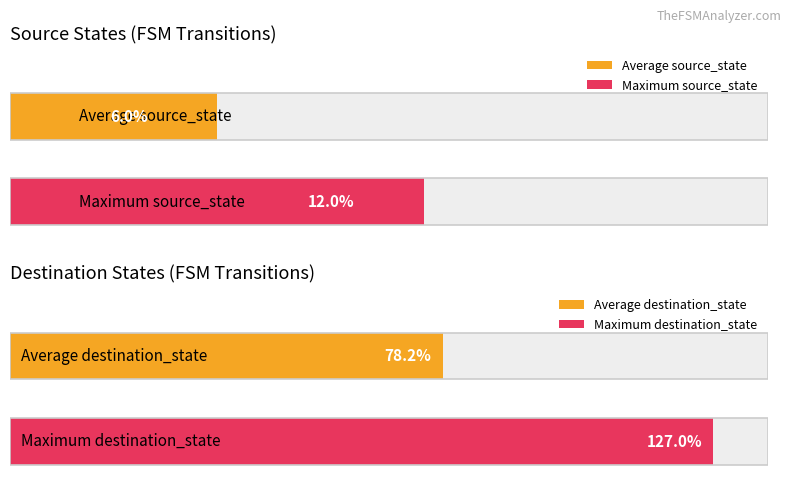

Read the destination_state value at 5, to the nearest 10.

50